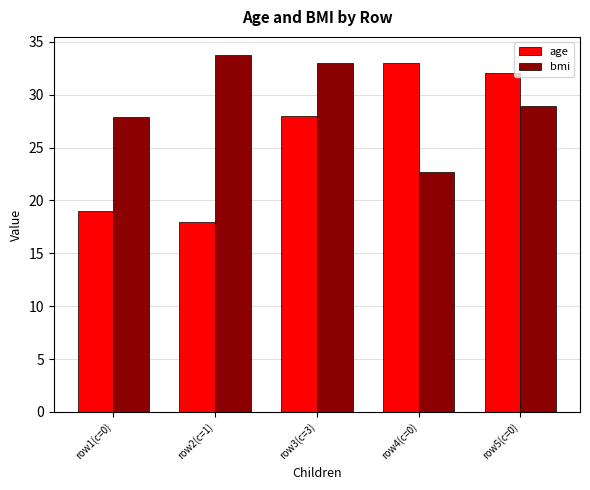

Reading right to left, extract all data points from this chart.

age: 32.0	33.0	28.0	18.0	19.0
bmi: 28.9	22.7	33.0	33.8	27.9